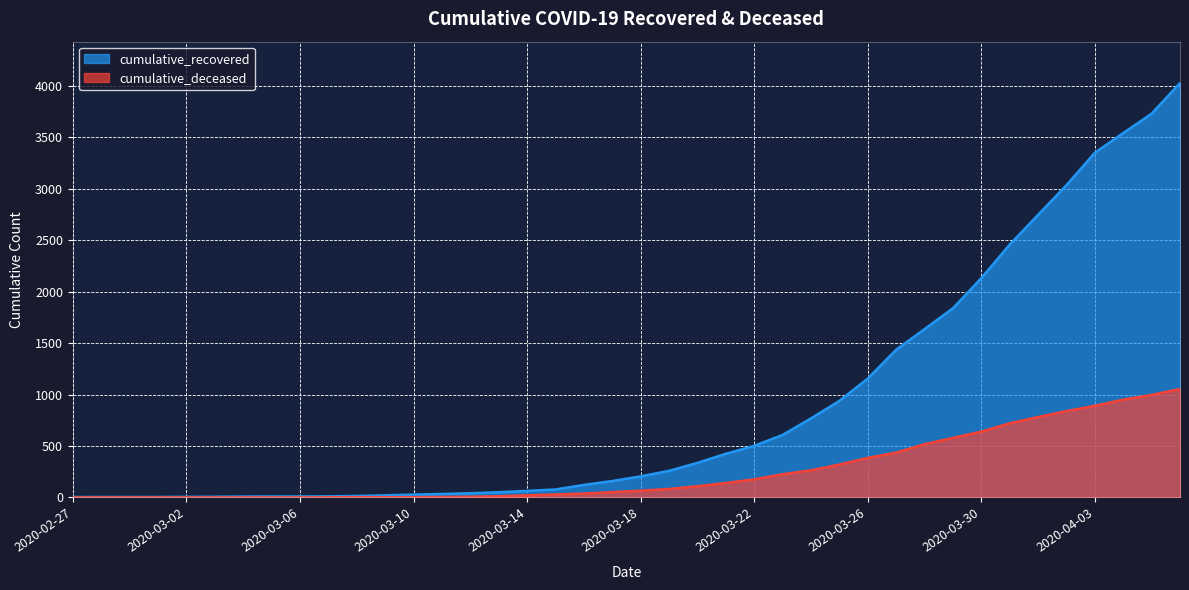

True or false: cumulative_recovered has a value of 3035 at 2020-04-02.

True